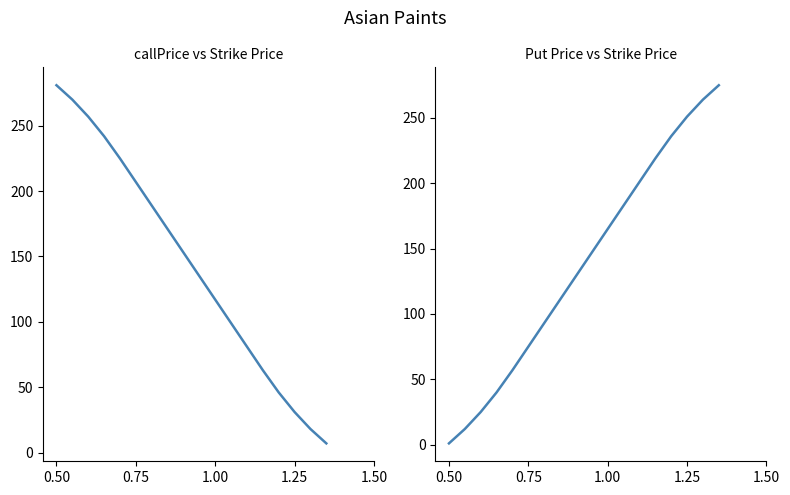

Is the value of Put Price at 15 greater than the value of callPrice at 6?

Yes